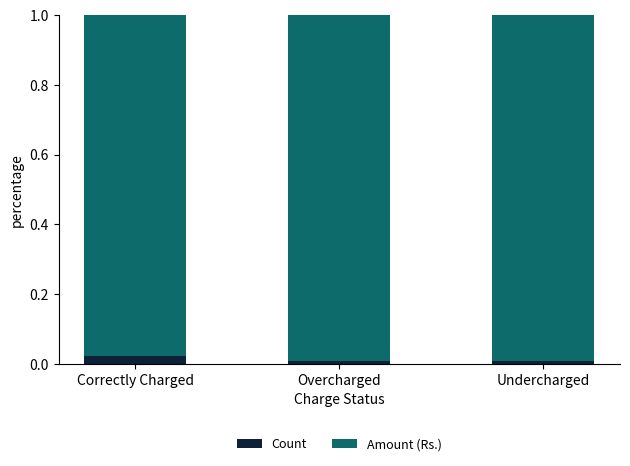

Is it true that Count equals 0.0 at Overcharged?

True